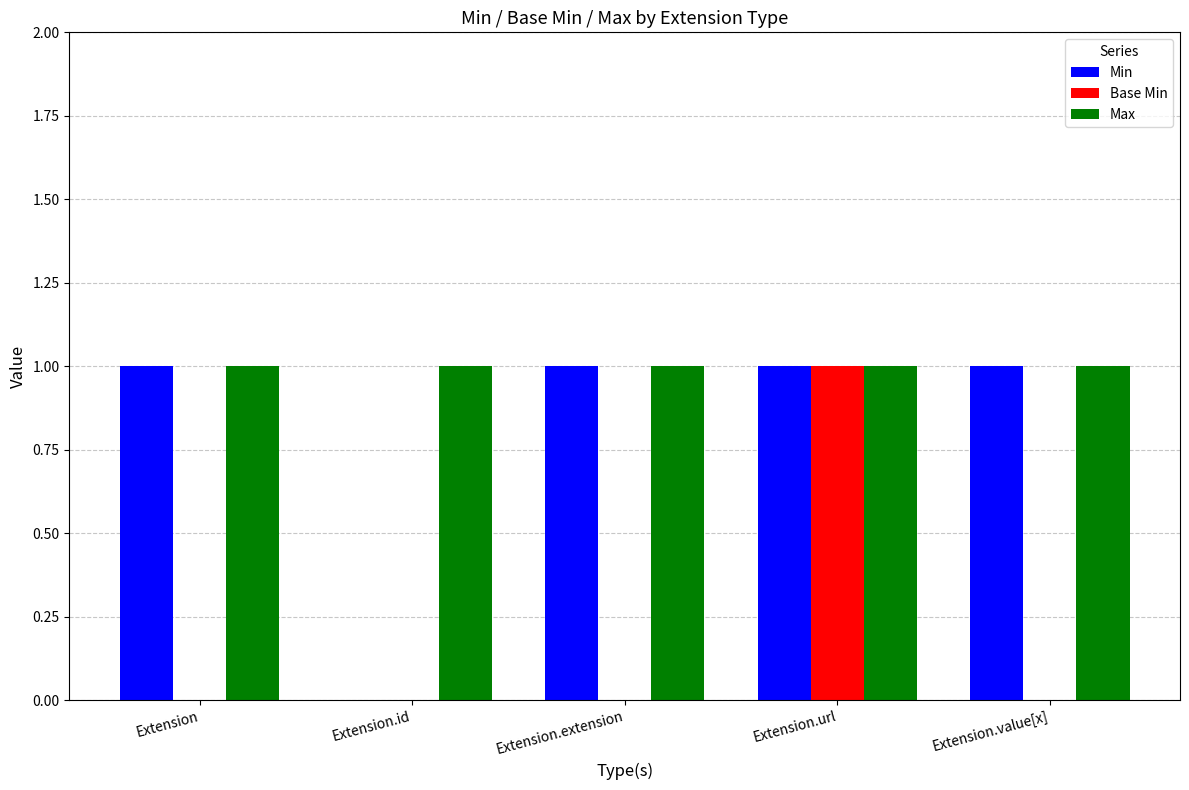

Which series has the largest total across all categories?

Max